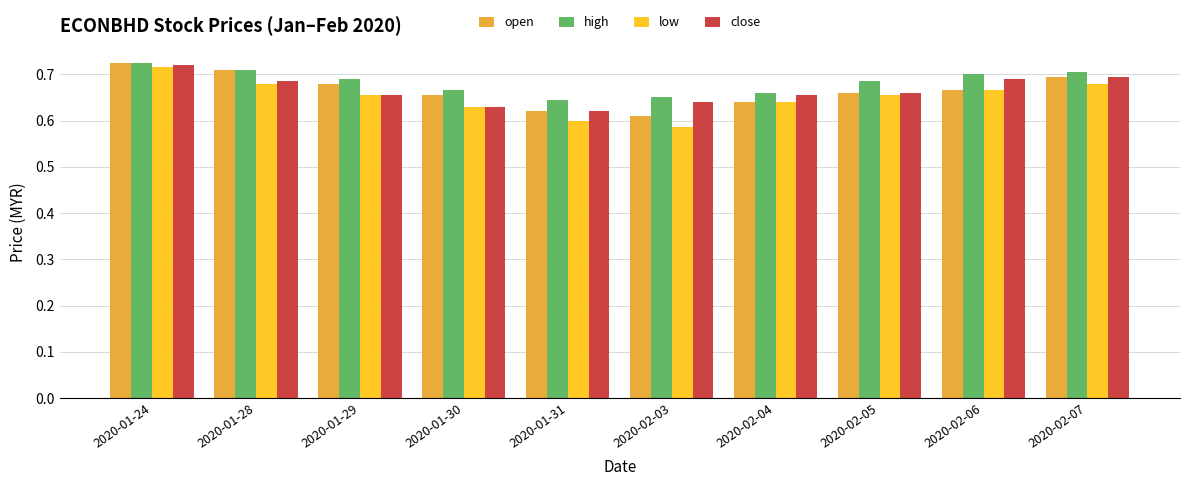

What is the label of the 4th bar from the left?

2020-01-30